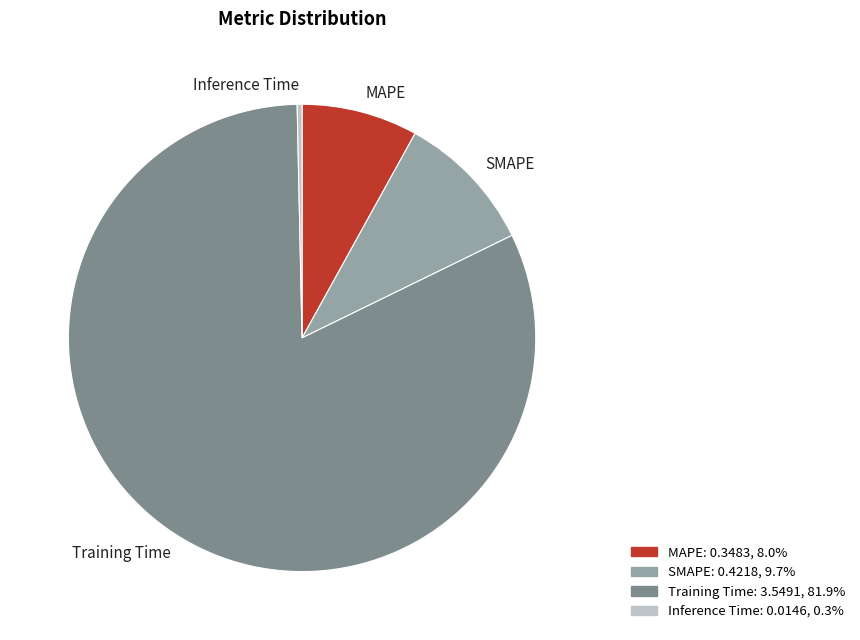

The Training Time slice represents 82% of the pie. True or false?

True